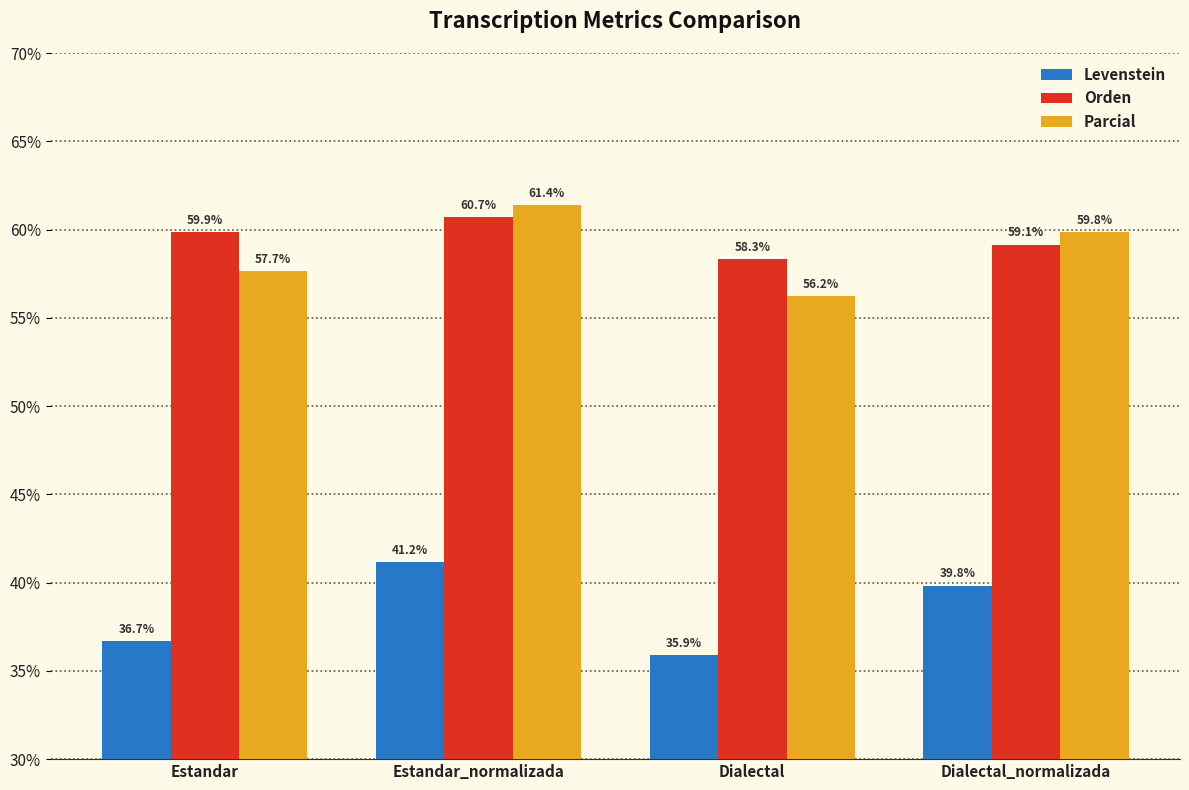

Which series has the largest range (max minus min)?

Levenstein